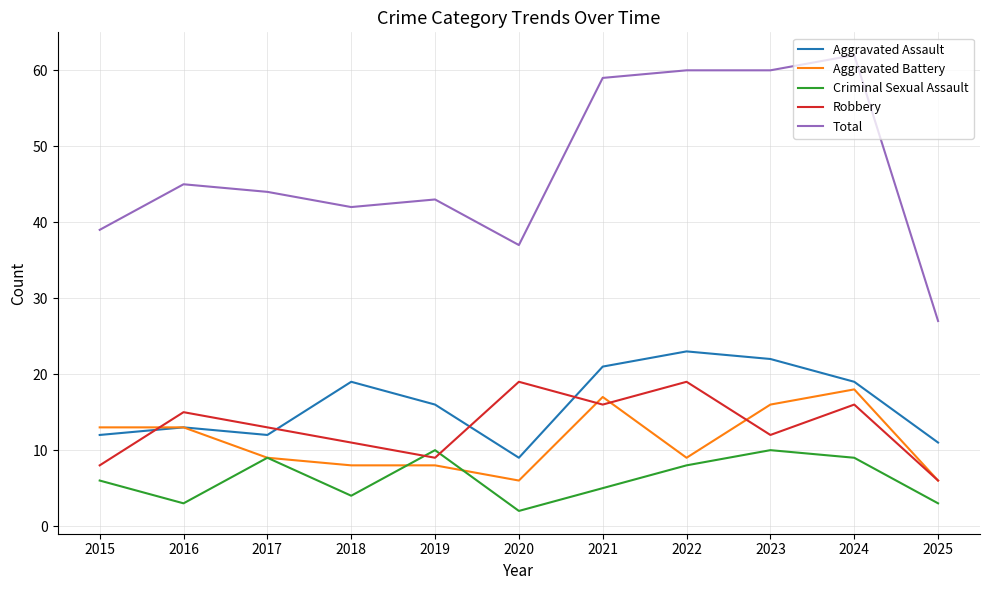

Reading left to right, transcribe all the data shown in this chart.

Aggravated Assault: 12	13	12	19	16	9	21	23	22	19	11
Aggravated Battery: 13	13	9	8	8	6	17	9	16	18	6
Criminal Sexual Assault: 6	3	9	4	10	2	5	8	10	9	3
Robbery: 8	15	13	11	9	19	16	19	12	16	6
Total: 39	45	44	42	43	37	59	60	60	62	27